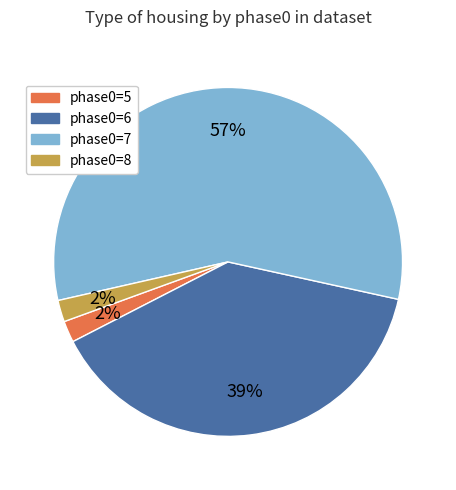

To the nearest percent, what is the average slice percentage?

25%